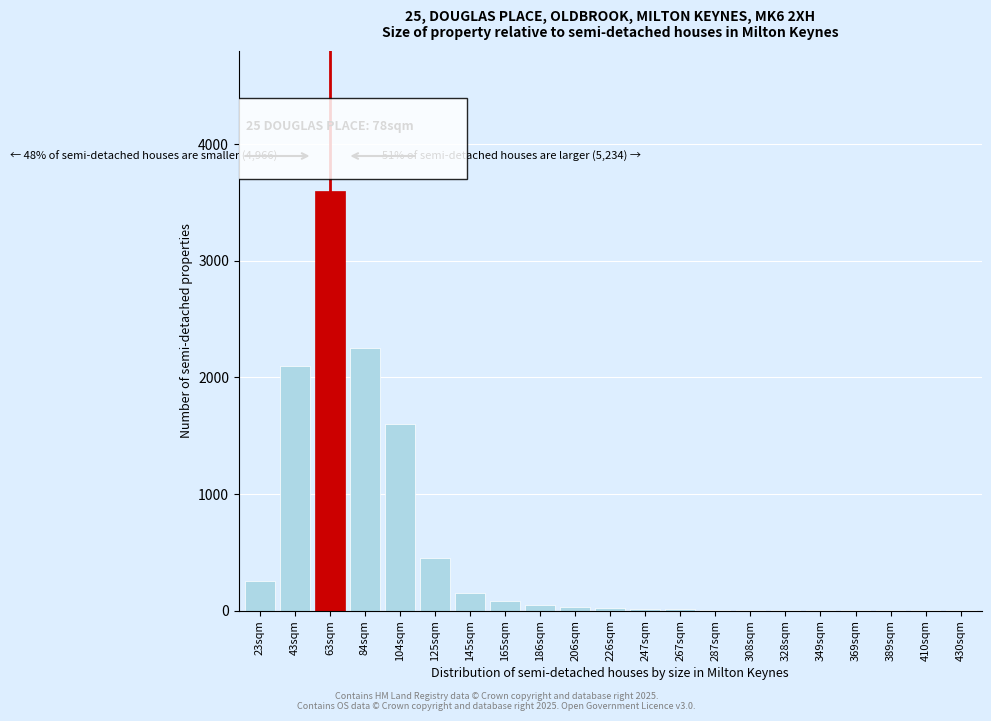

Where is the data nearest to the value 1800?

104sqm